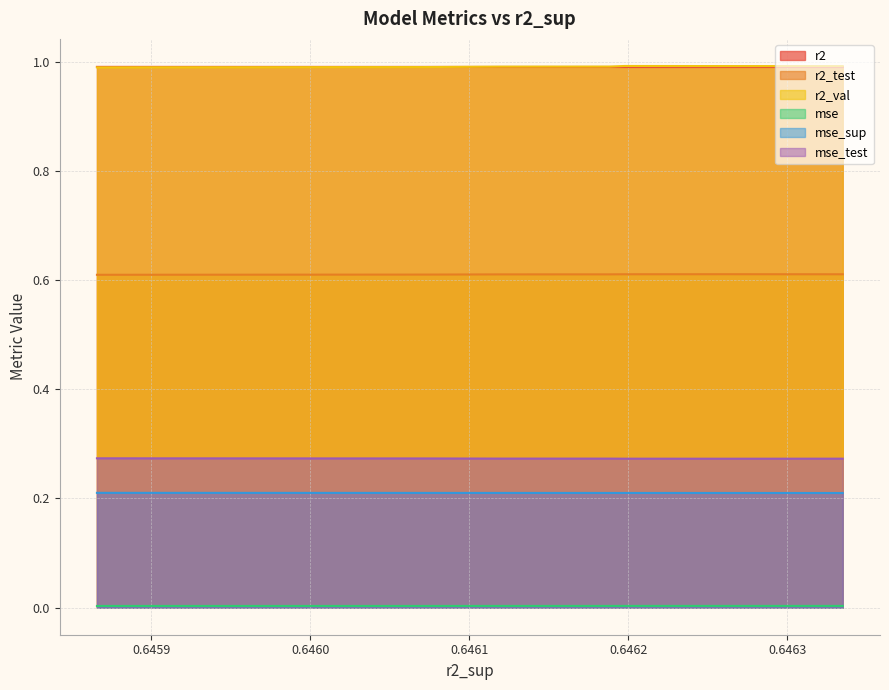

In mse, how many points are higher than both neighbors (excluding endpoints)?

1